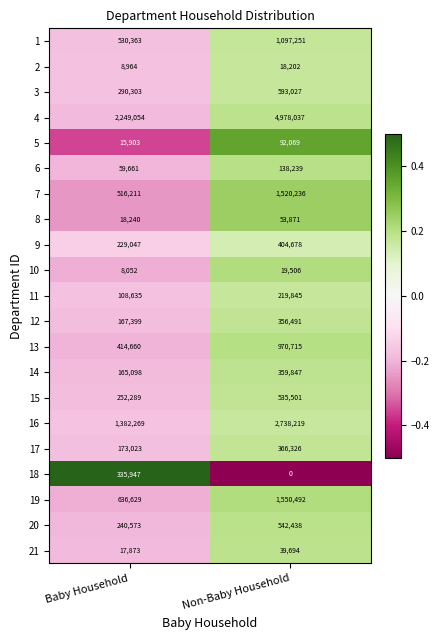

How many data points does each series have?

2